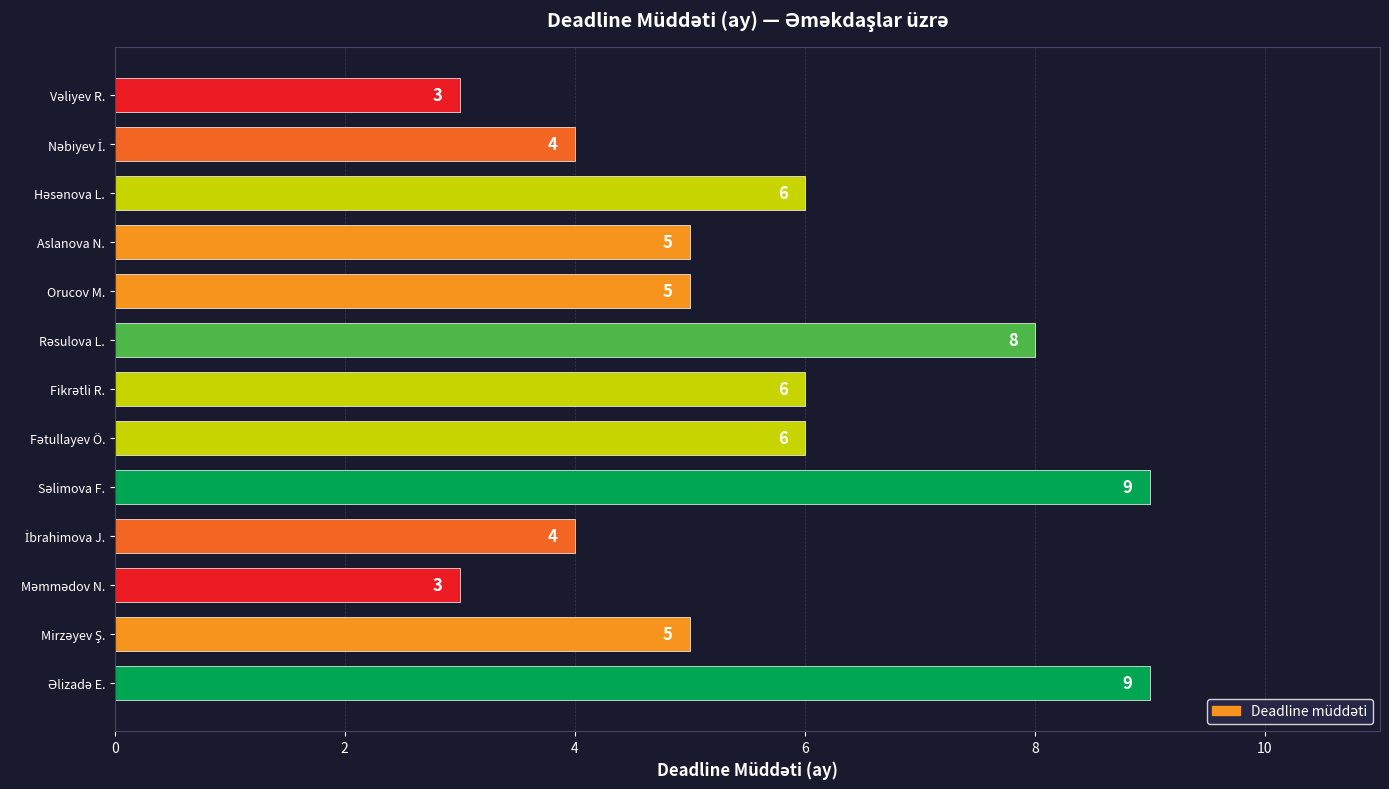

The chart shows a value of 2 at Aslanova N.. True or false?

False